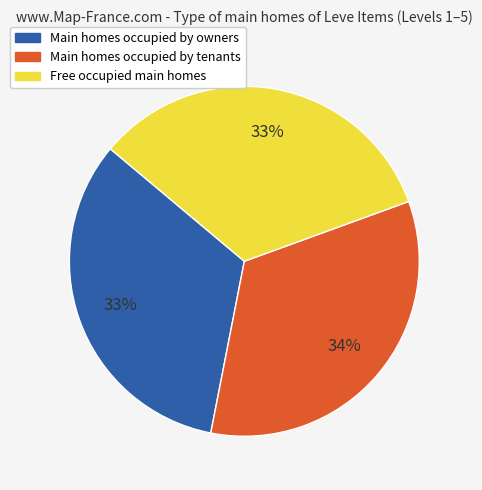

To the nearest percent, what is the difference between the largest and smallest slice percentages?

1%